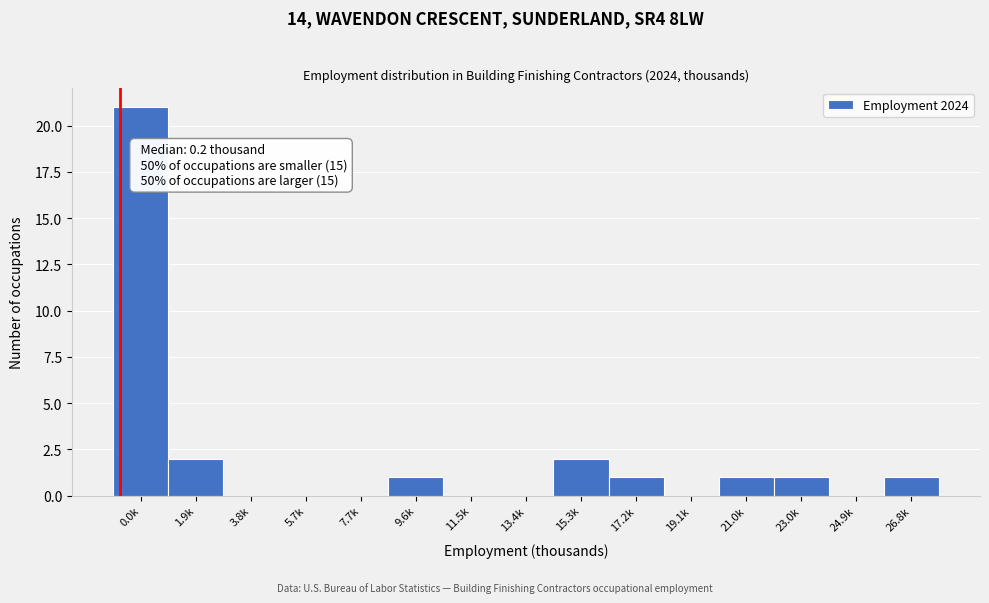

Reading left to right, what are all the values shown in this chart?

0.0k=21	1.9k=2	3.8k=0	5.7k=0	7.7k=0	9.6k=1	11.5k=0	13.4k=0	15.3k=2	17.2k=1	19.1k=0	21.0k=1	23.0k=1	24.9k=0	26.8k=1